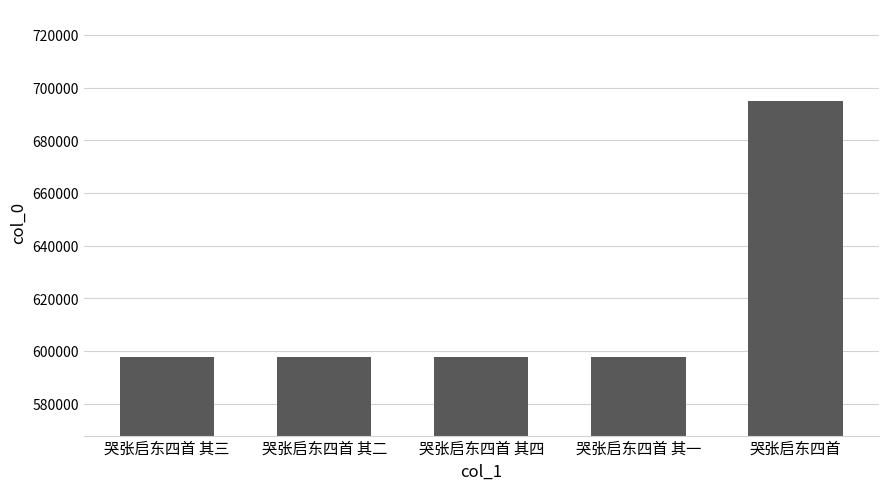

What is the maximum value shown in the chart?

695050